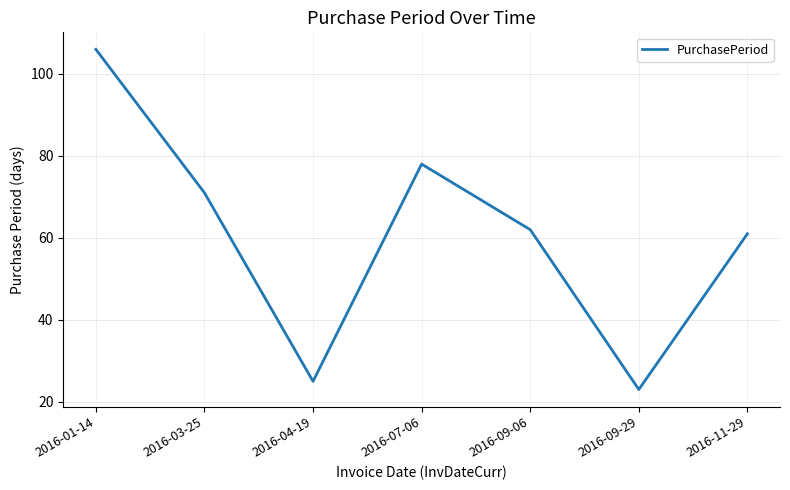

What is the maximum value shown in the chart?

106